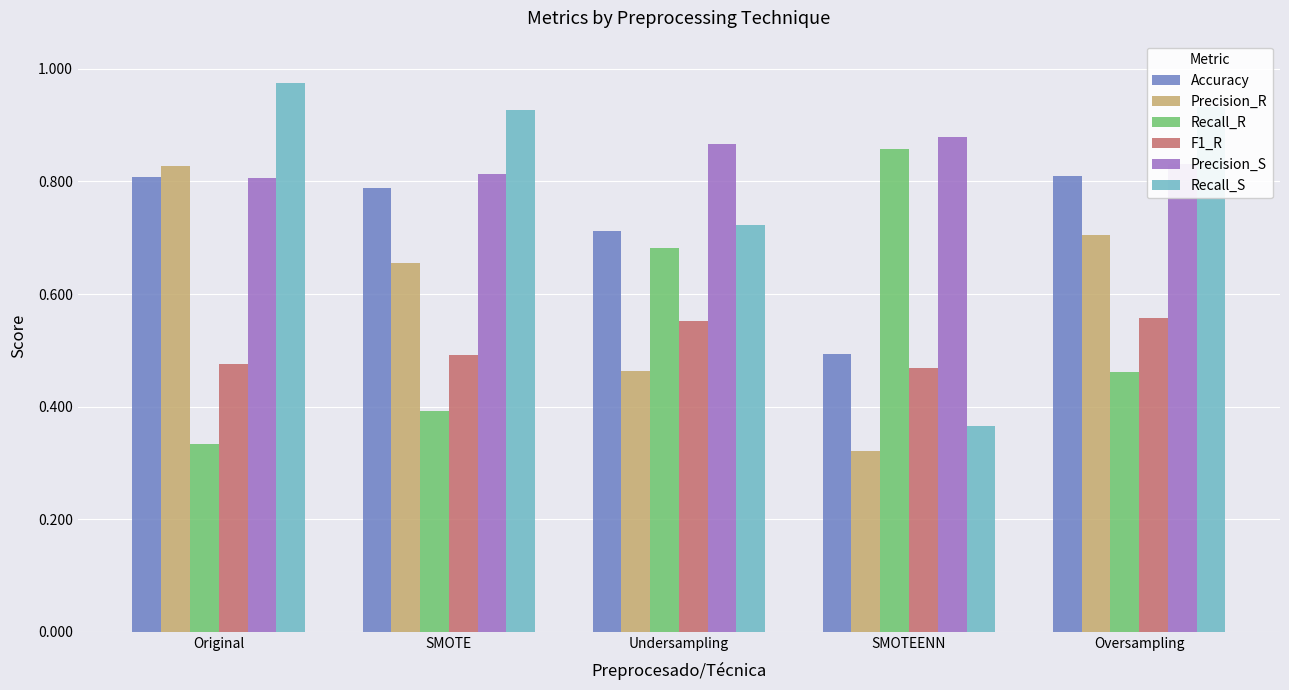

The Precision_S series shows 0.2 at Original. True or false?

False